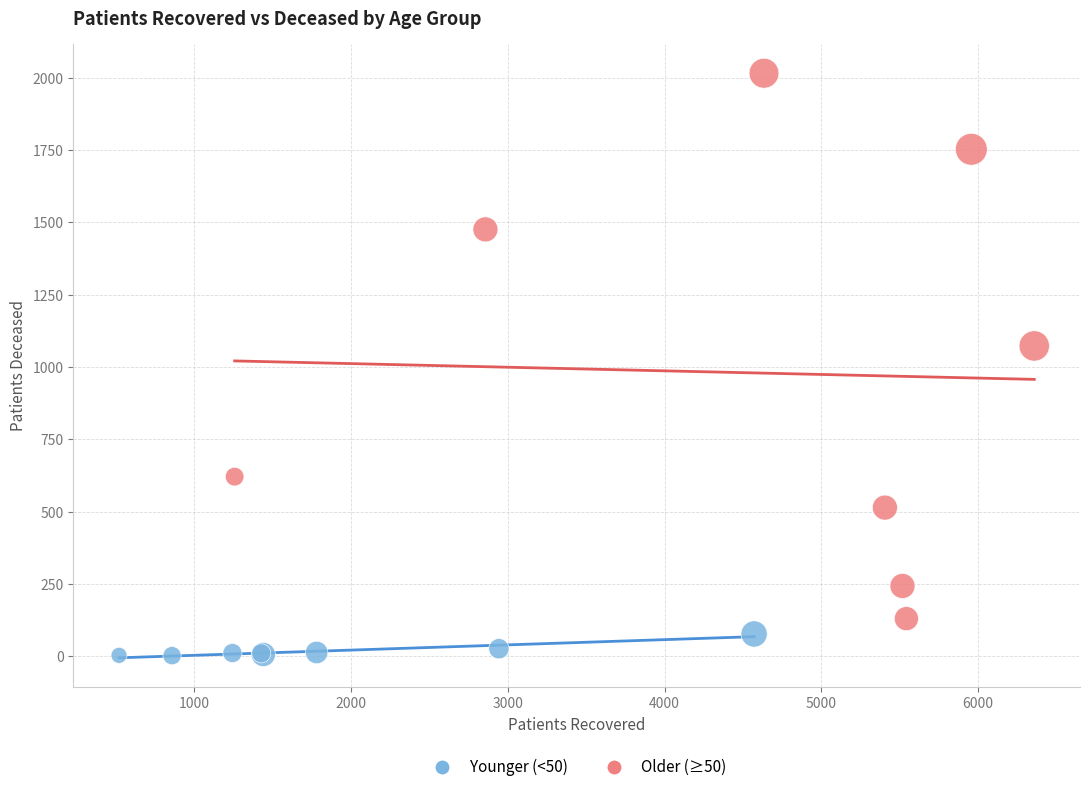

Which series contains the highest Y value?

Older (≥50)